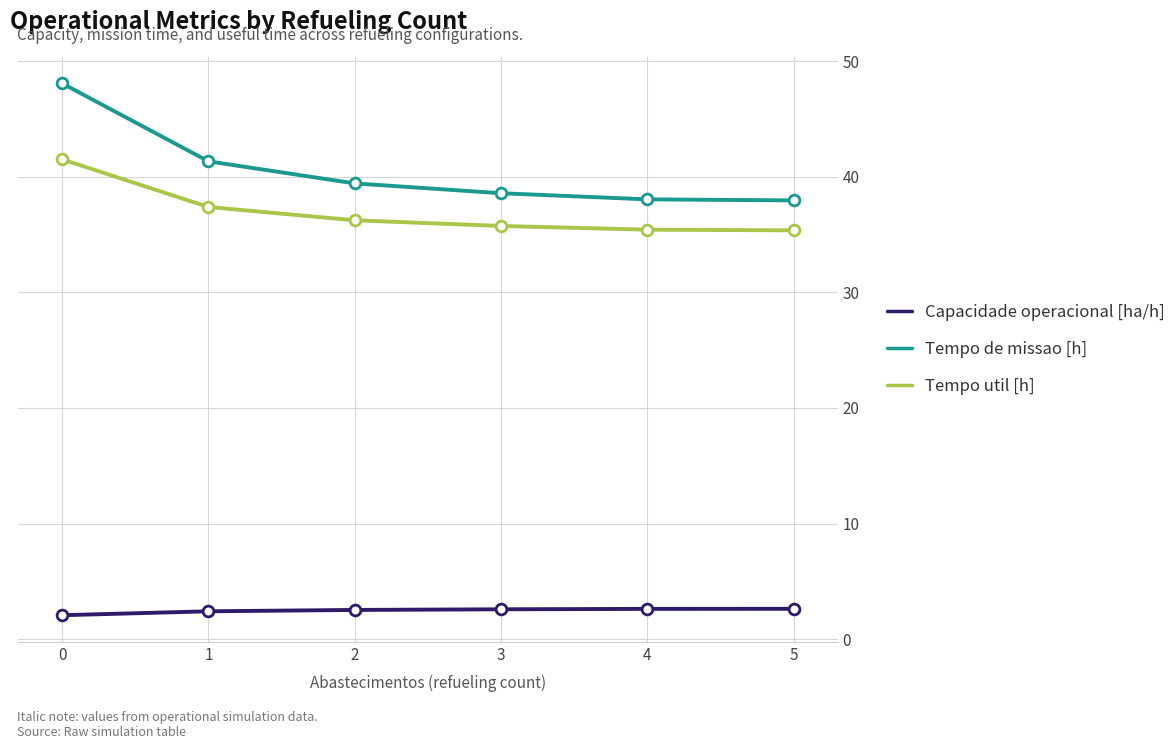

At how many categories does at least one series exceed 35?

6